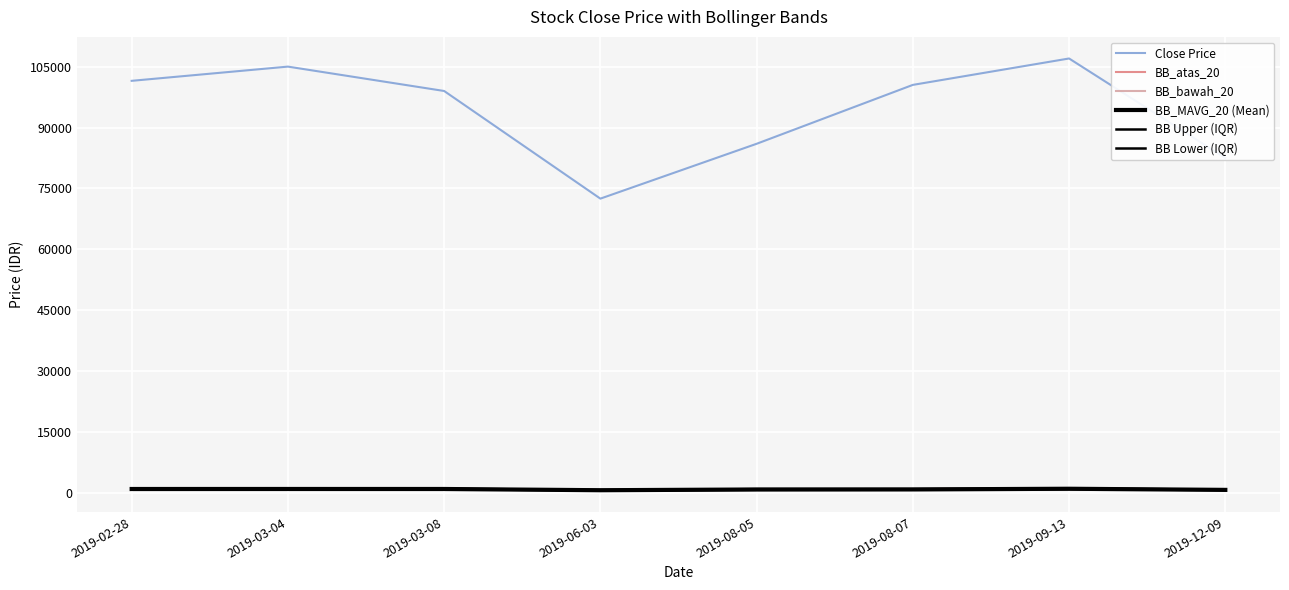

What is the value of the BB_bawah_20 point at the 5th from the left?

817.4